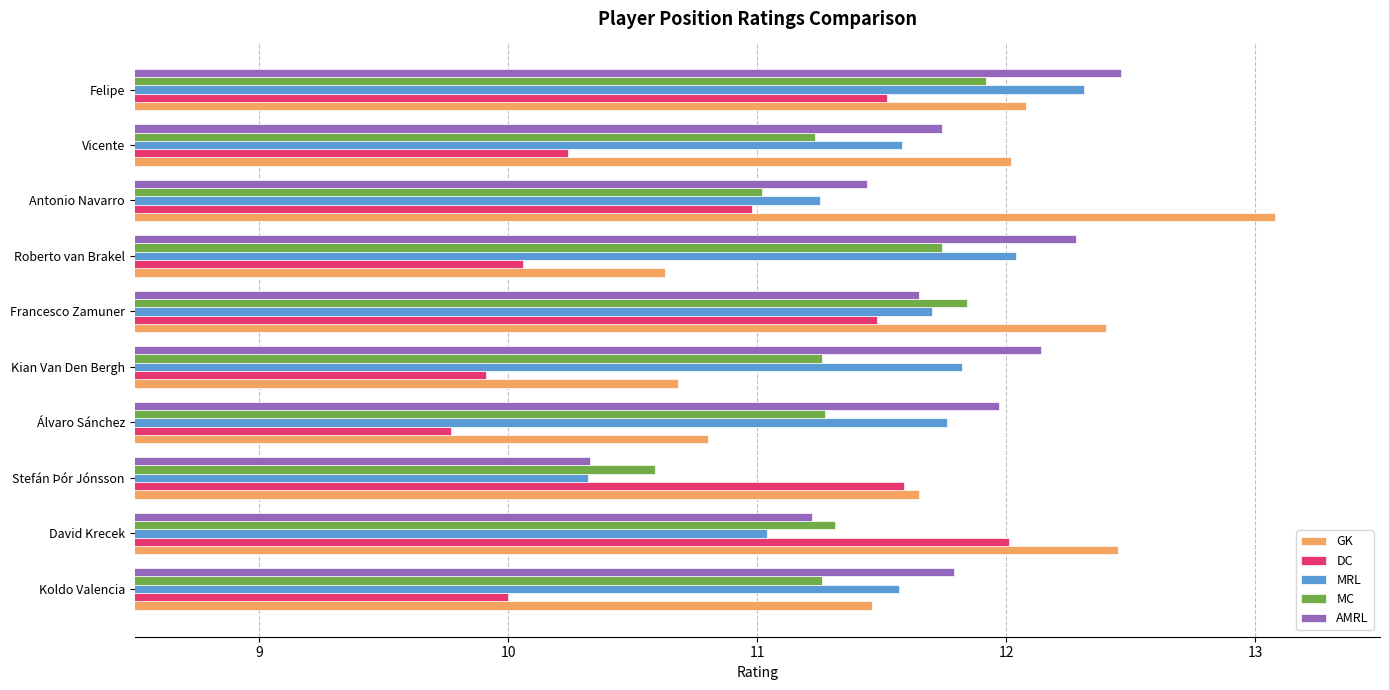

What is the difference between the highest and lowest values at Francesco Zamuner?

0.9